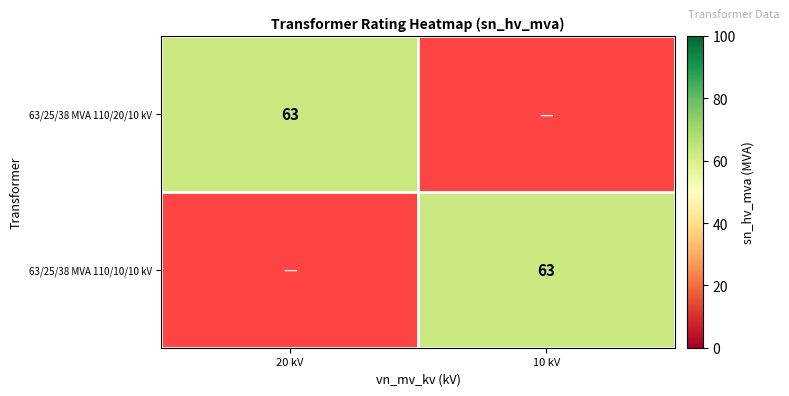

What is the maximum value for 63/25/38 MVA 110/20/10 kV?

63